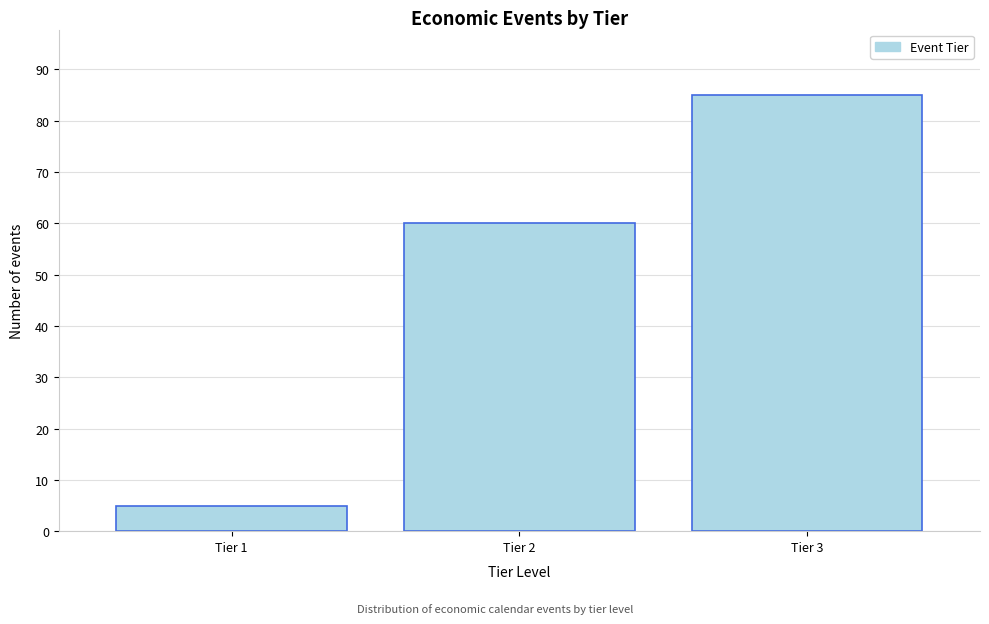

Reading left to right, extract all data points from this chart.

5	60	85